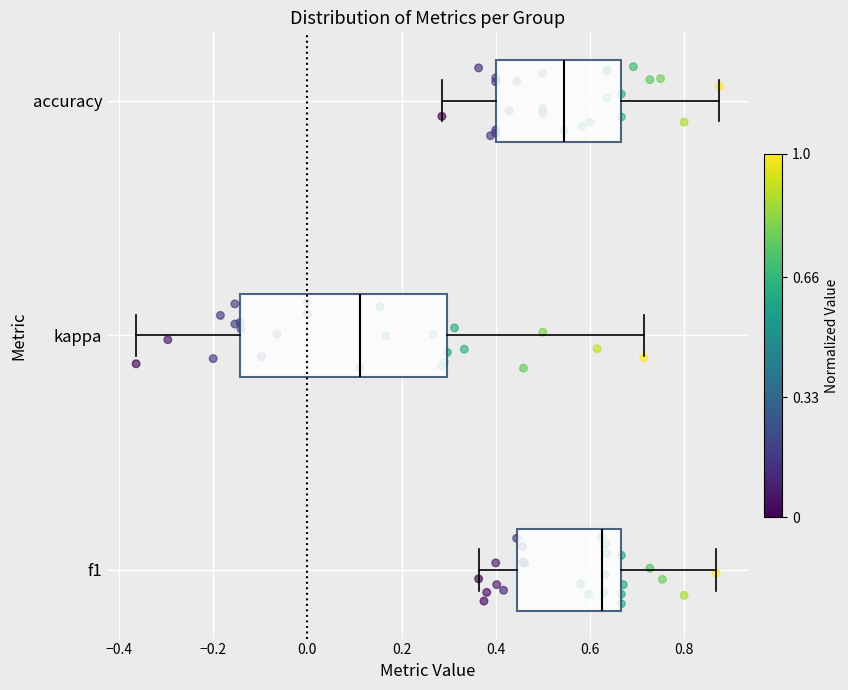

Reading bottom to top, transcribe this box plot: for each box, give where its median line is, the range the box spans, and where its two whiskers end, as read against the x-axis. The values are not printed on the chart, so give them approximately, as read against the axis.

f1: median 0.62, box 0.44 to 0.66, whiskers 0.36 to 0.86
kappa: median 0.12, box -0.14 to 0.30, whiskers -0.36 to 0.72
accuracy: median 0.54, box 0.40 to 0.66, whiskers 0.28 to 0.88